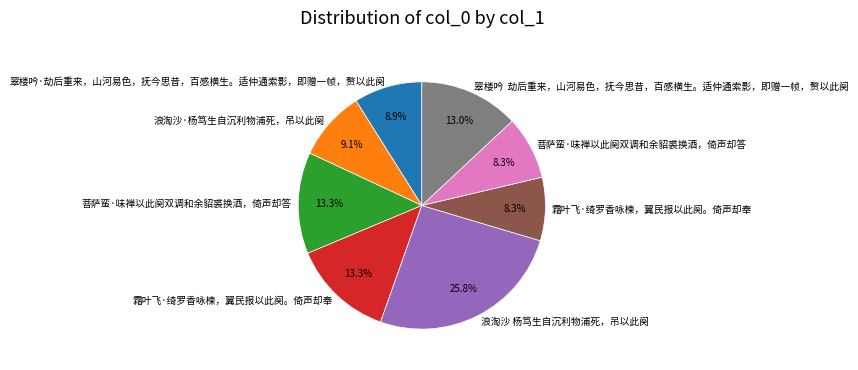

Is there any slice that represents more than half of the pie?

No